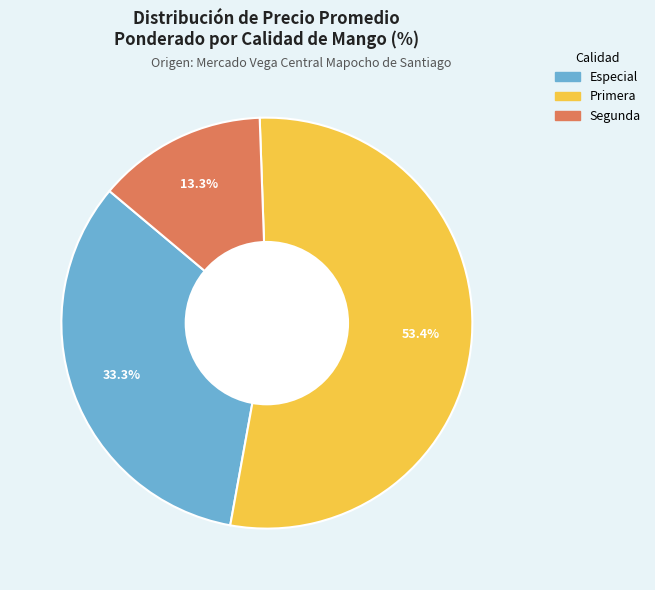

Does any single category account for the majority?

Yes